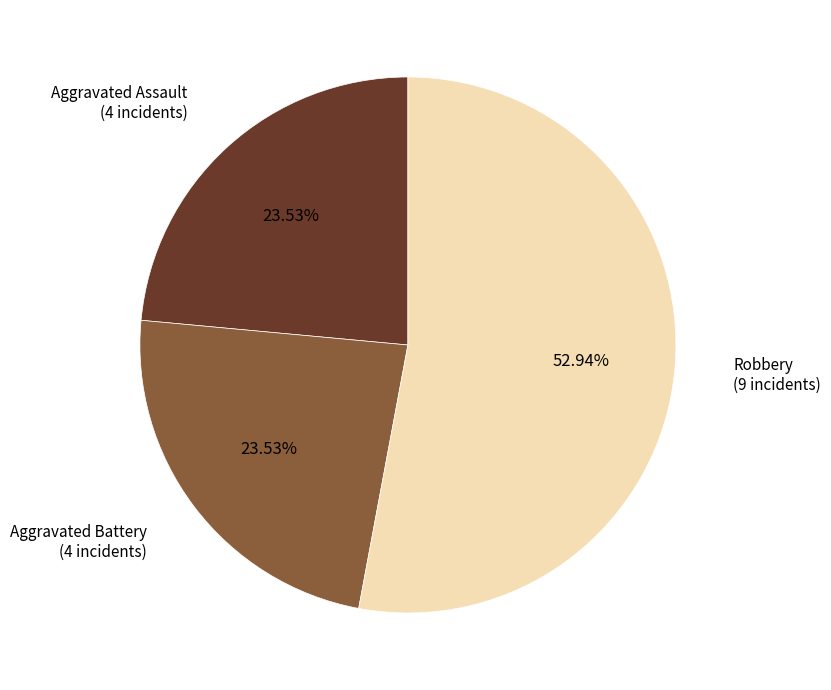

Which slice is the largest?

Robbery